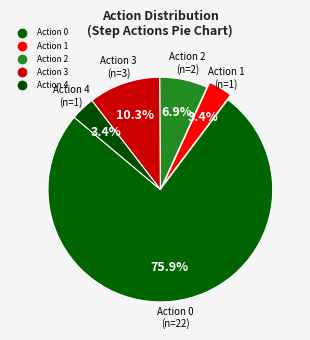

How many slices are in this pie chart?

5